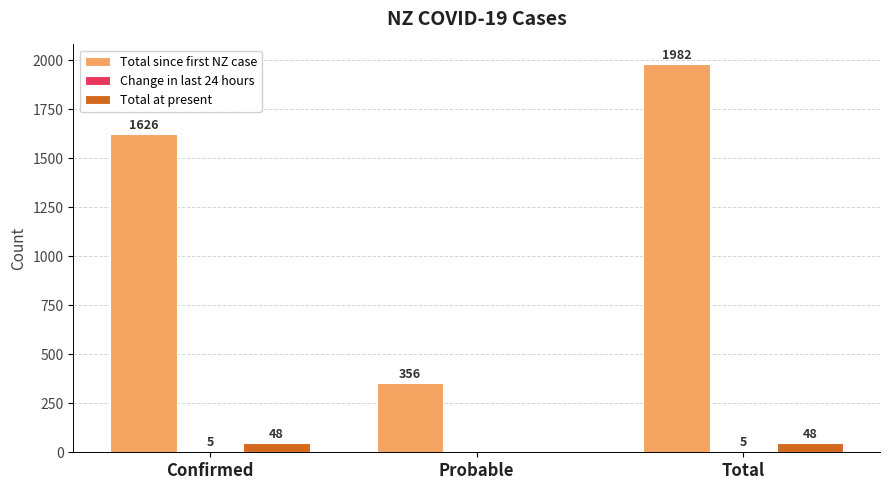

What is the spread (max minus min) of values at Total?

1977